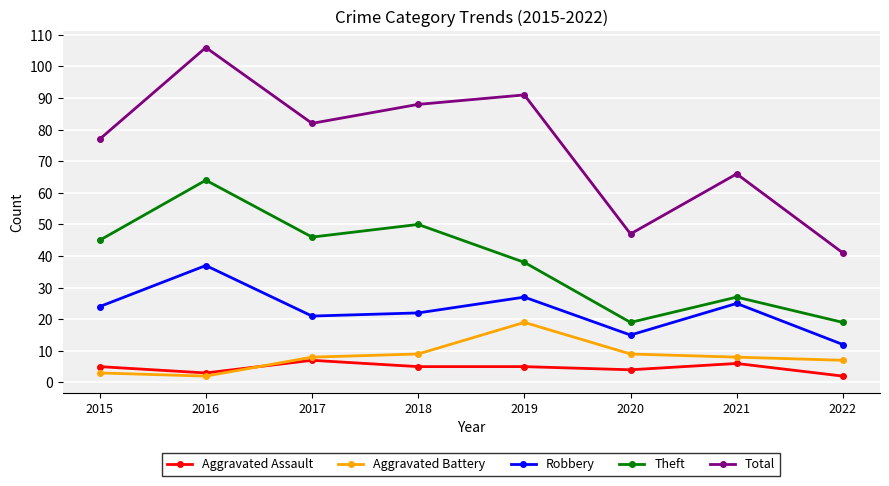

What is the difference between the maximum and minimum values in the Theft series?

45